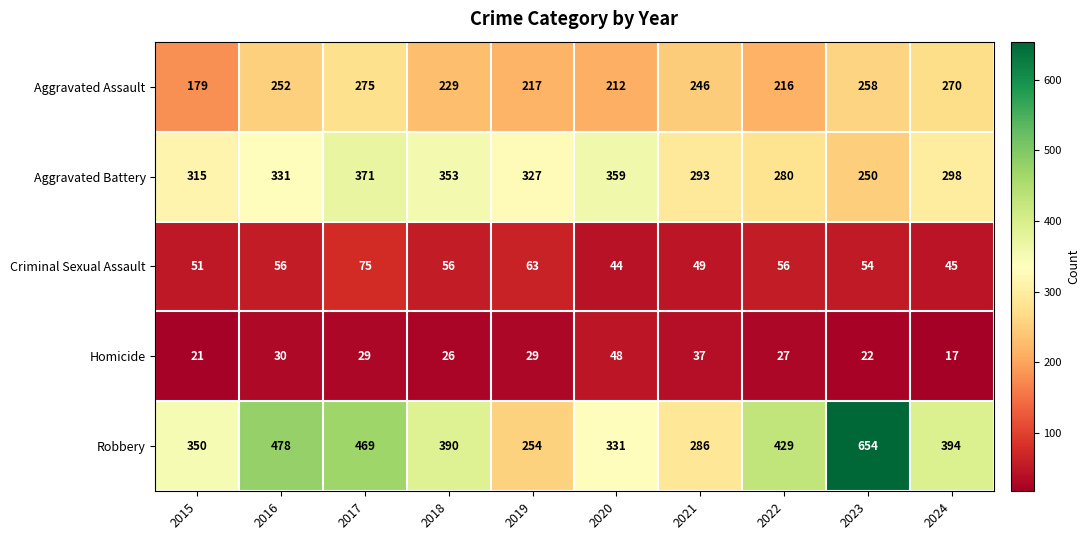

Which series has the largest total across all categories?

Robbery